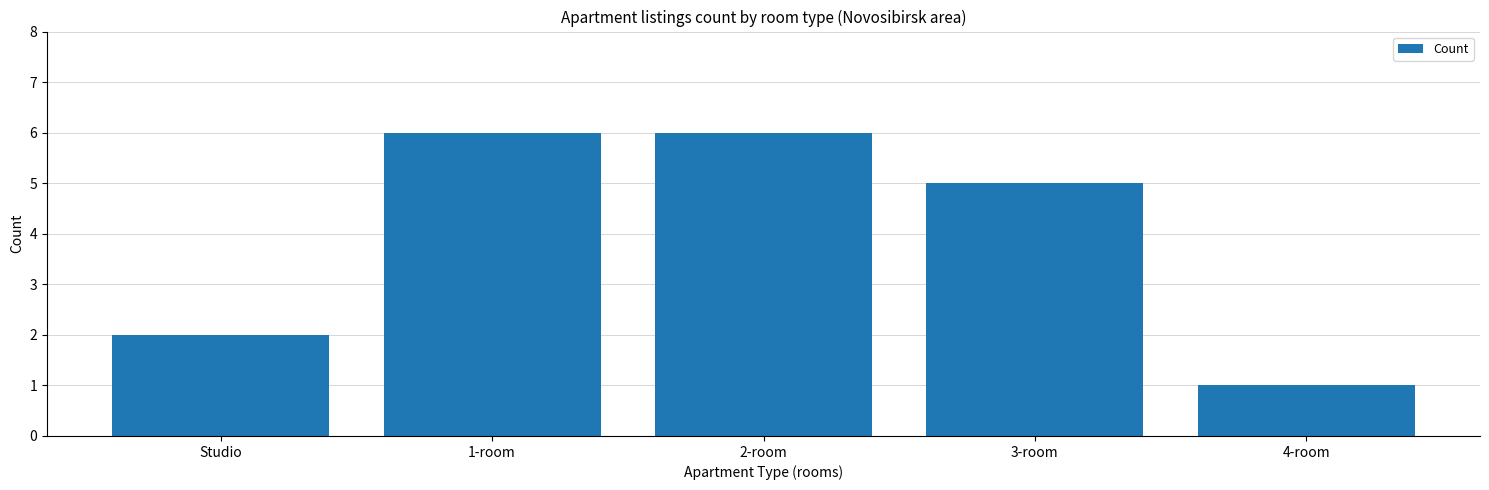

Is it true that the value at 3-room is 8?

False